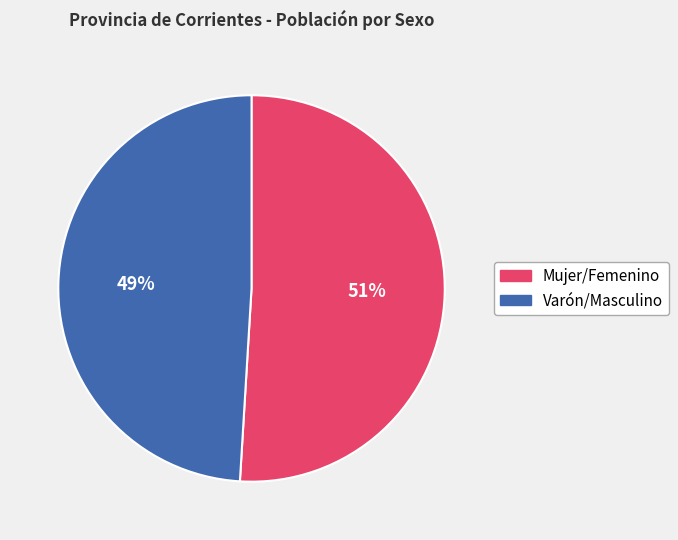

To the nearest percent, what is the combined percentage of Varón/Masculino and Mujer/Femenino?

100%